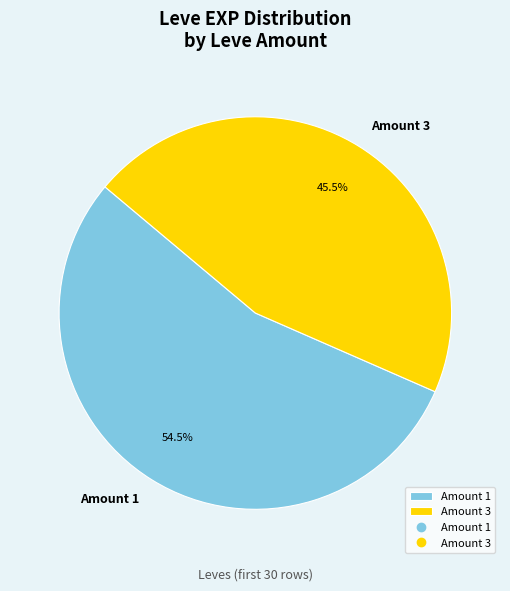

Is there any slice that represents more than half of the pie?

Yes